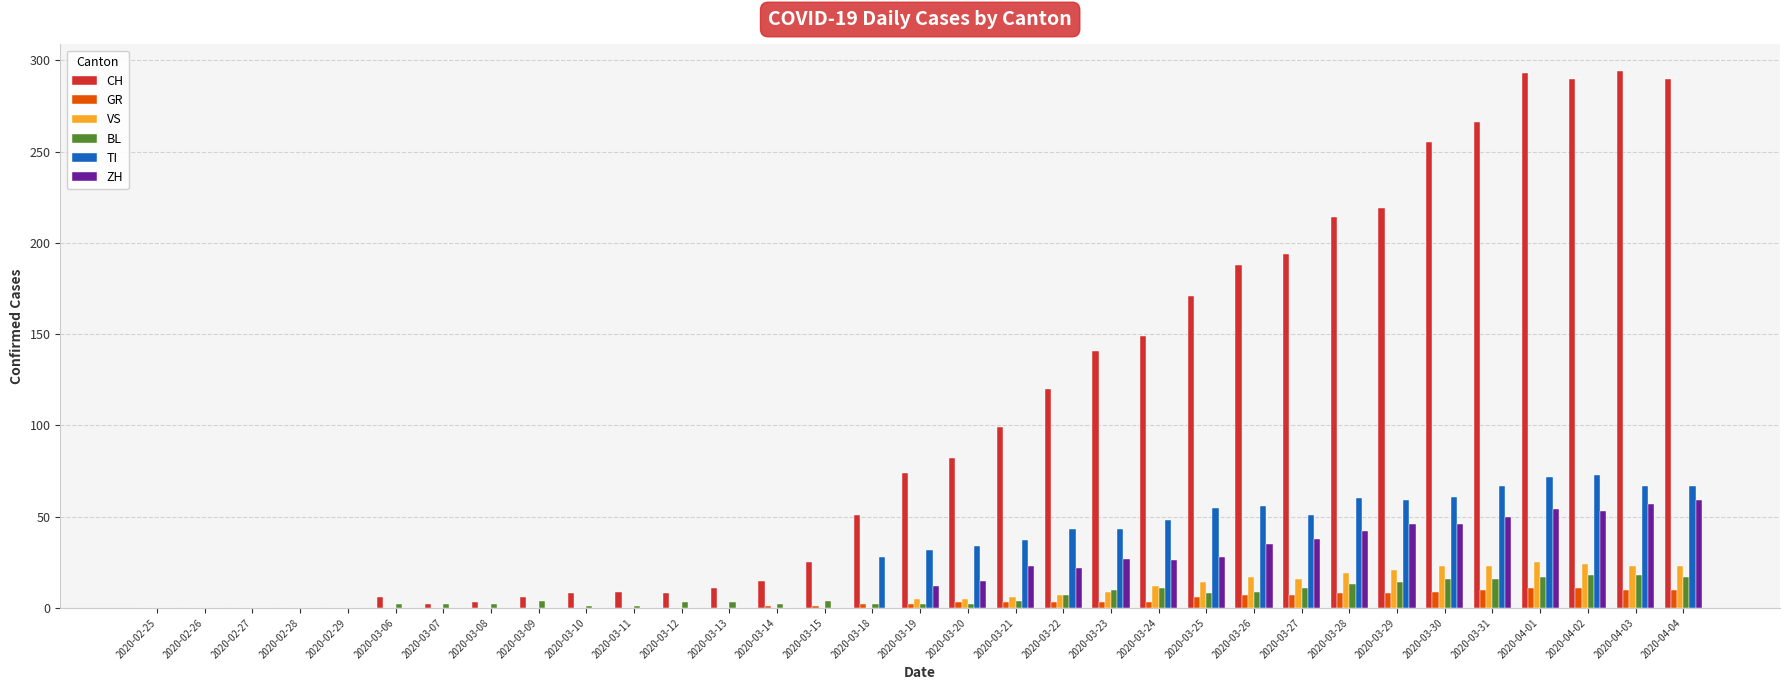

Which series changed the most between 2020-03-25 and 2020-04-04?

CH